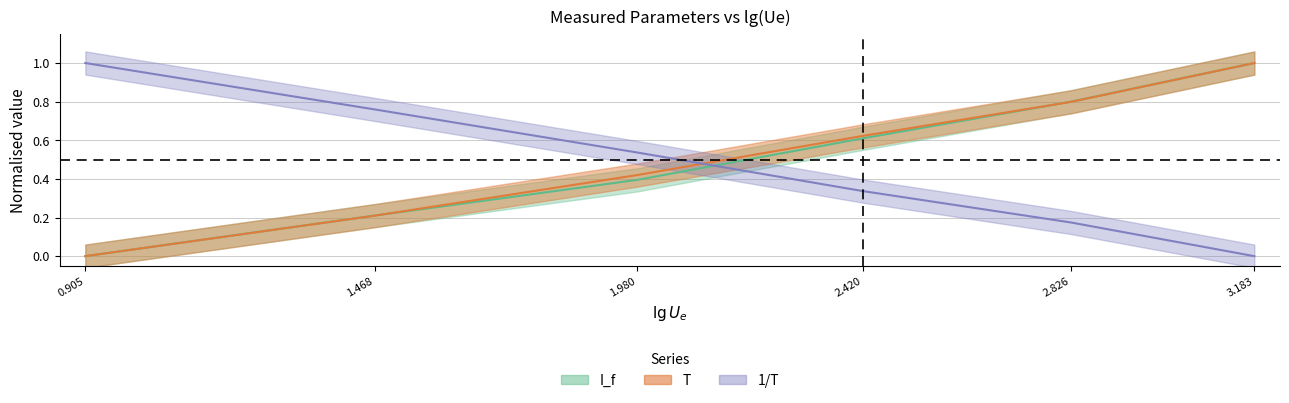

At how many categories does at least one series exceed 0?

6